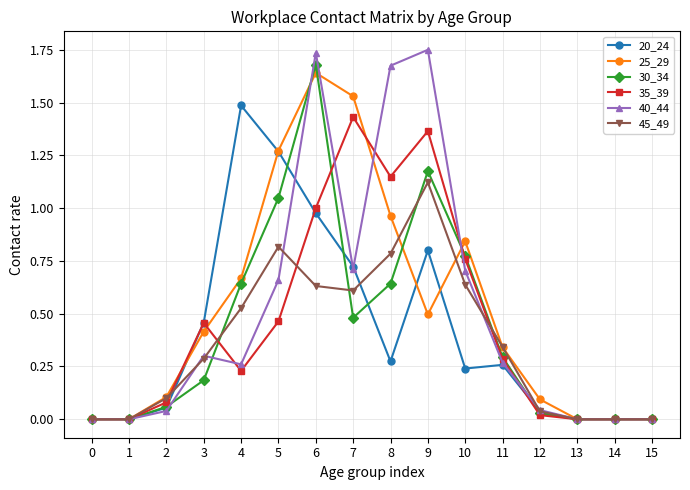

How many data points does each series have?

16